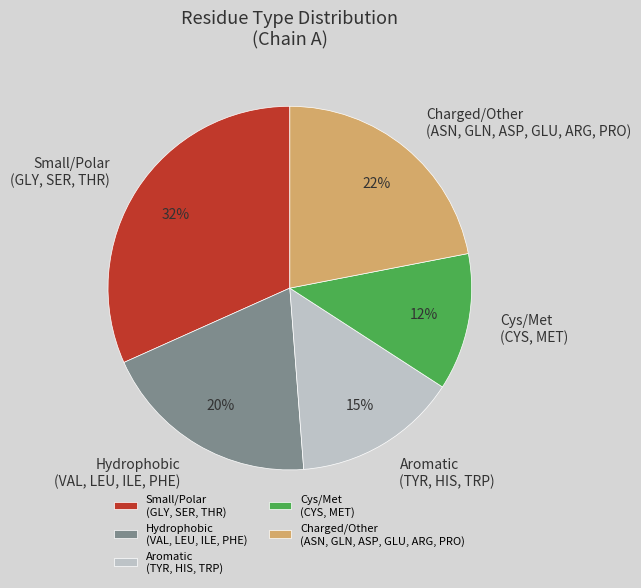

What is the largest slice in the pie chart?

Small/Polar (GLY, SER, THR)